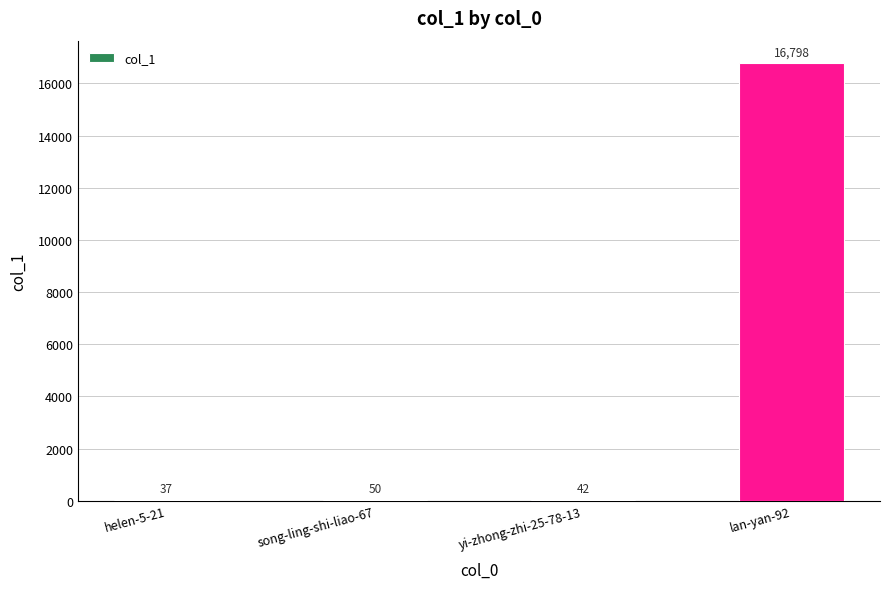

At which category does the chart reach its peak across all series?

lan-yan-92